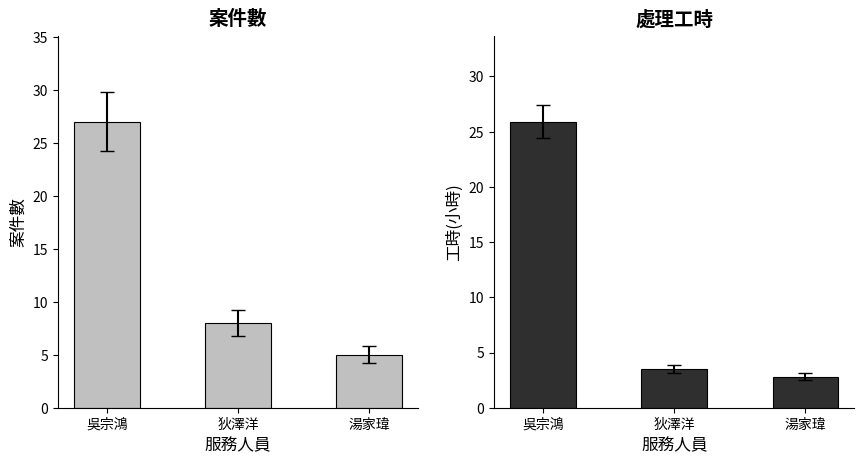

What is the total value across all series at 湯家瑋?

7.8